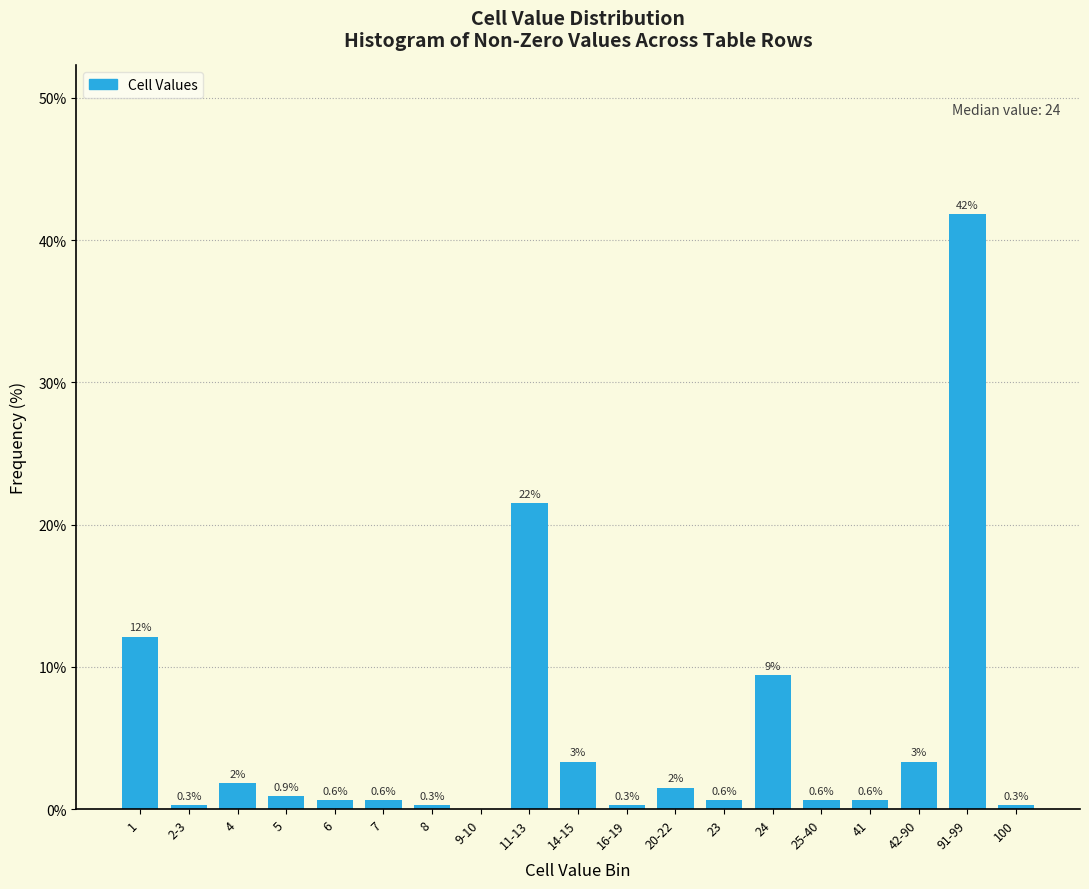

What is the greatest value displayed?

41.8